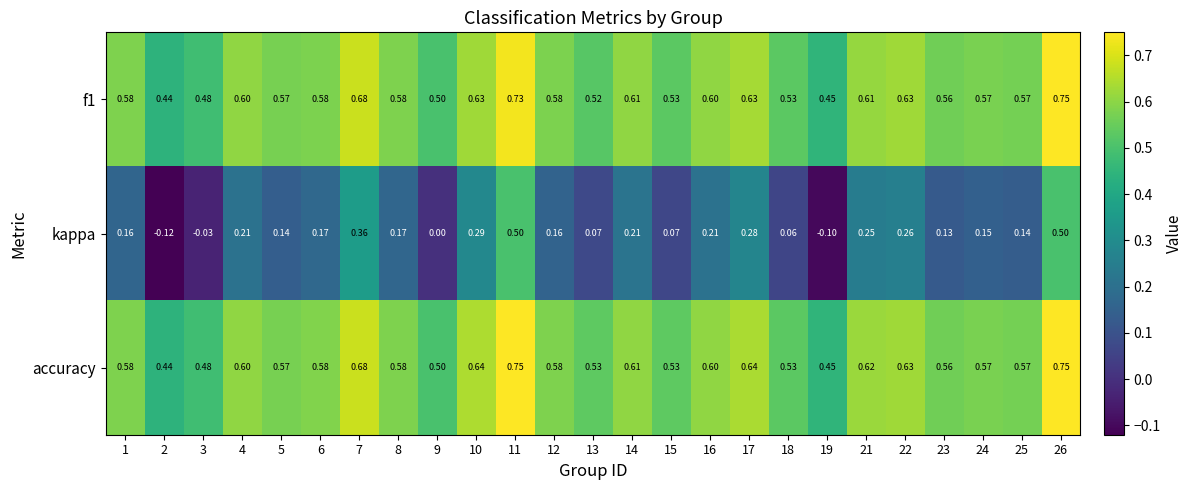

What is the total value across all series at 3?

0.9